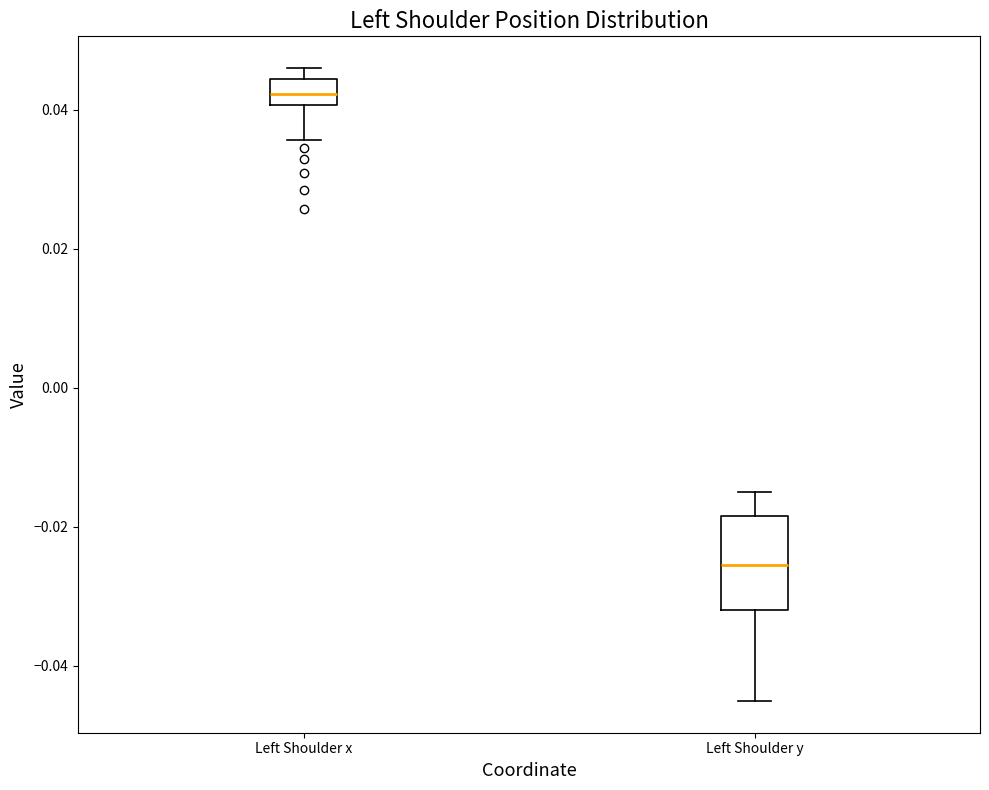

Which box is the tallest, from its lower edge to its upper edge?

Left Shoulder y